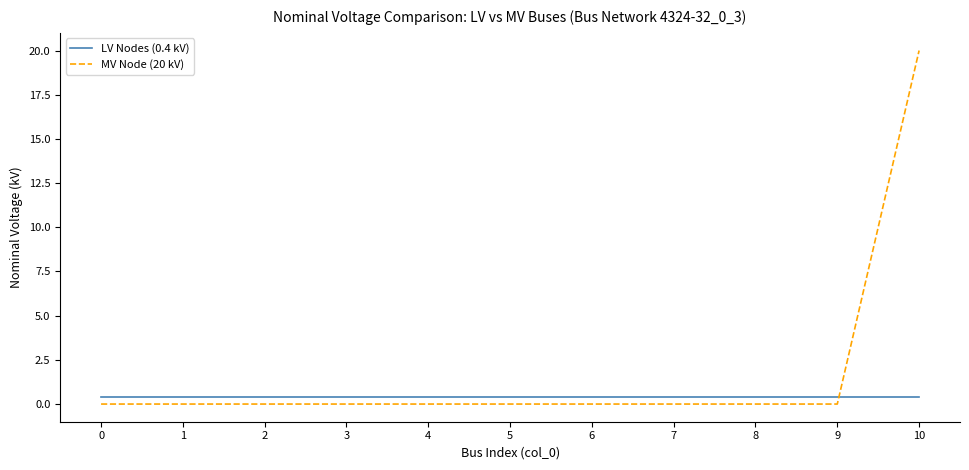

Reading left to right, transcribe all the data shown in this chart.

LV Nodes (0.4 kV): 0.4	0.4	0.4	0.4	0.4	0.4	0.4	0.4	0.4	0.4	0.4
MV Node (20 kV): 0.0	0.0	0.0	0.0	0.0	0.0	0.0	0.0	0.0	0.0	20.0